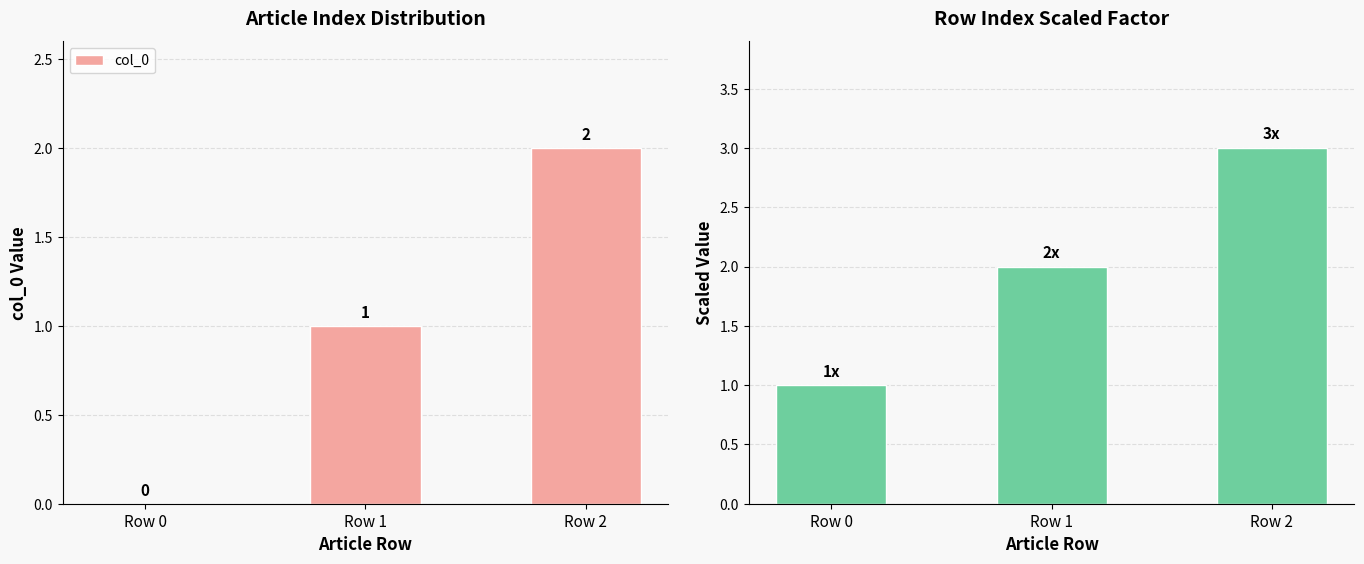

At which label is col_0 closest to 1?

Row 1